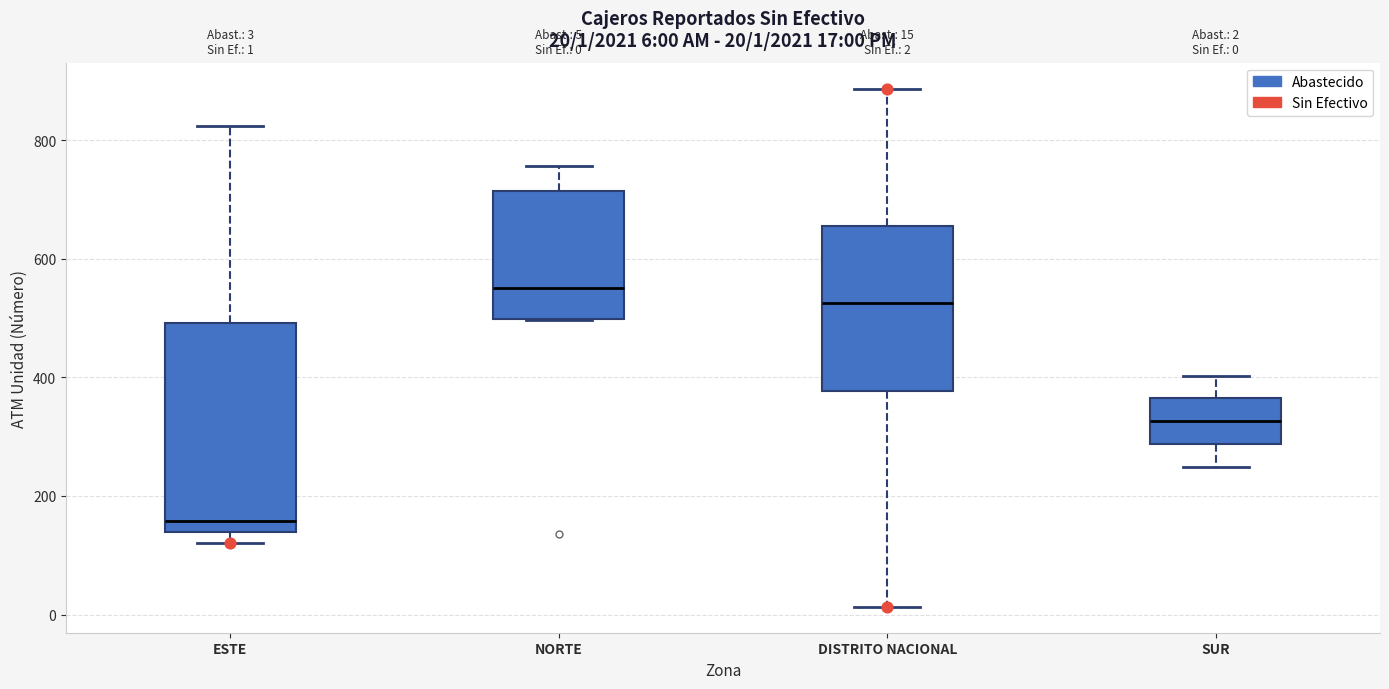

Which box's median line is the lowest?

ESTE